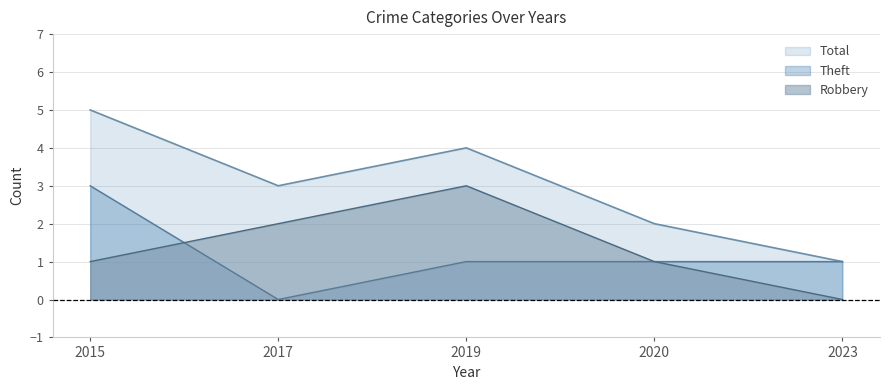

What is the difference between the maximum and minimum values in the Theft series?

3